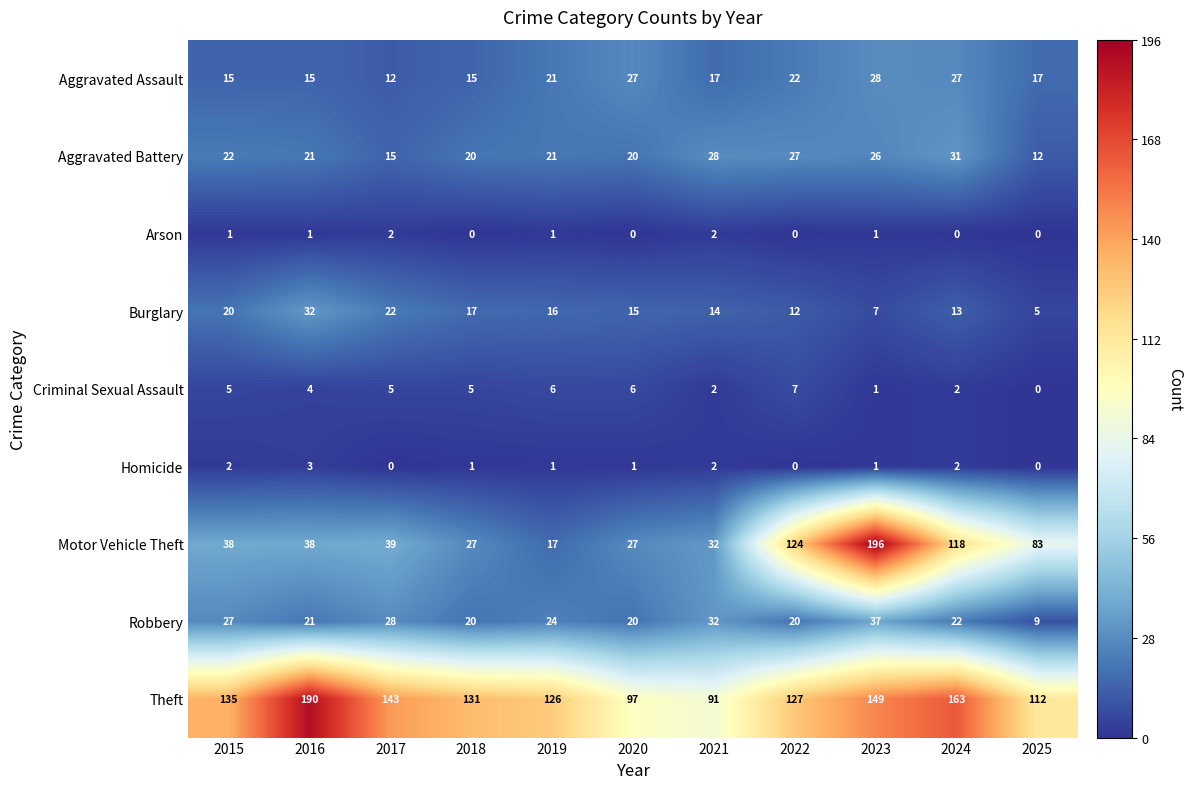

Which series has the largest range (max minus min)?

Motor Vehicle Theft